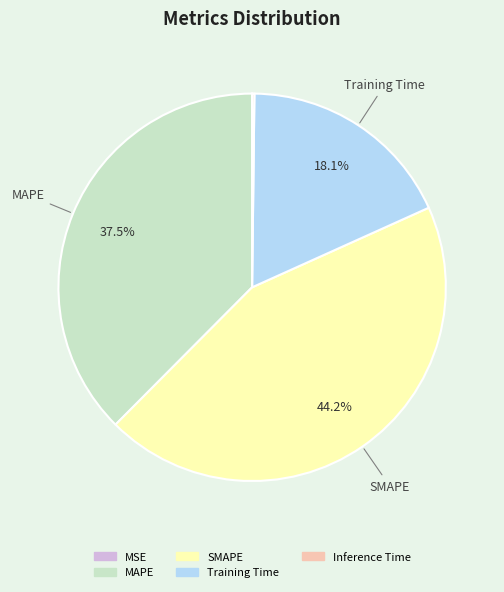

What percentage is NOT represented by Training Time?

81.9%